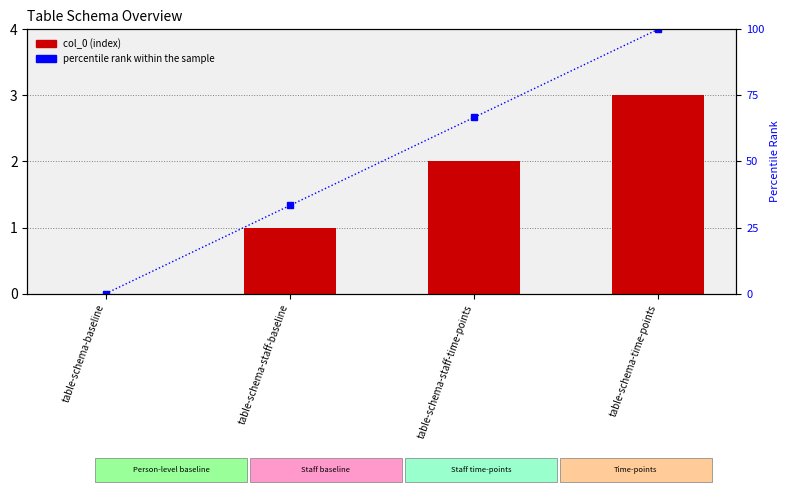

What are all the series names shown in the legend?

col_0, percentile rank within the sample